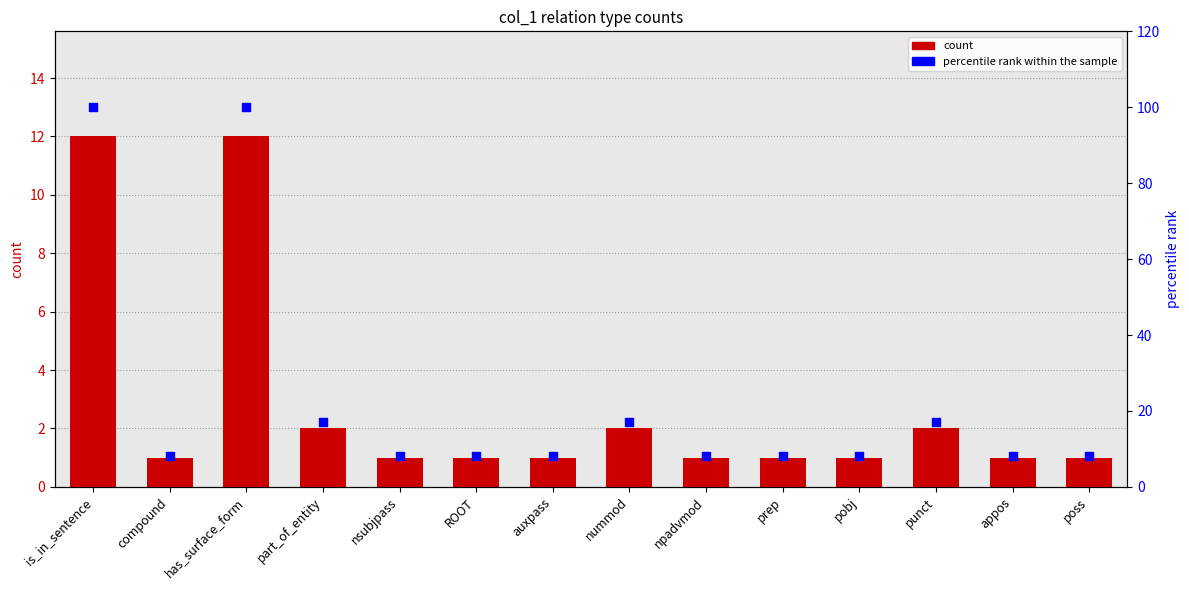

At how many categories does at least one series exceed 6?

14